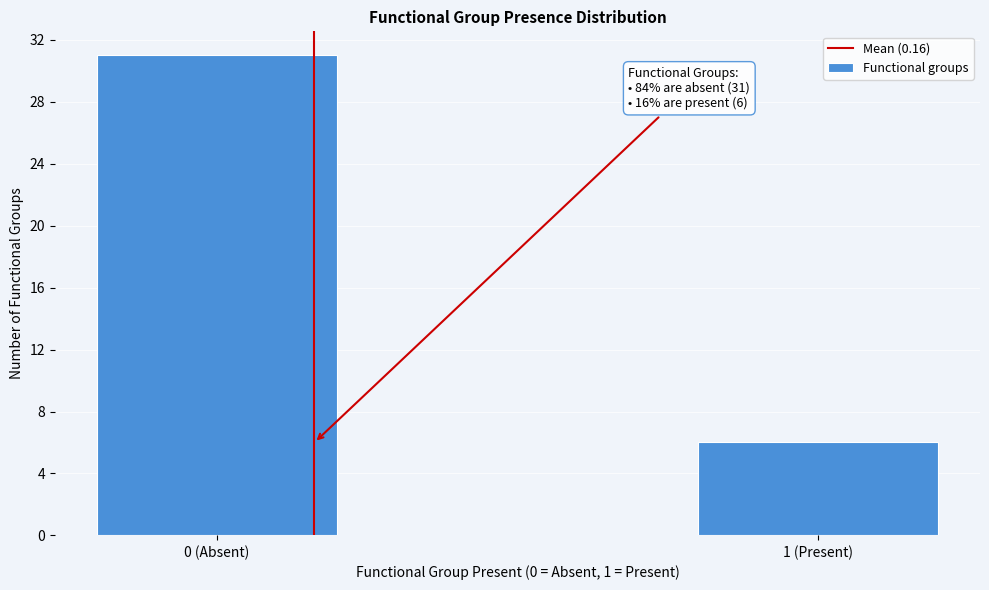

Reading right to left, transcribe all the data shown in this chart.

6	31